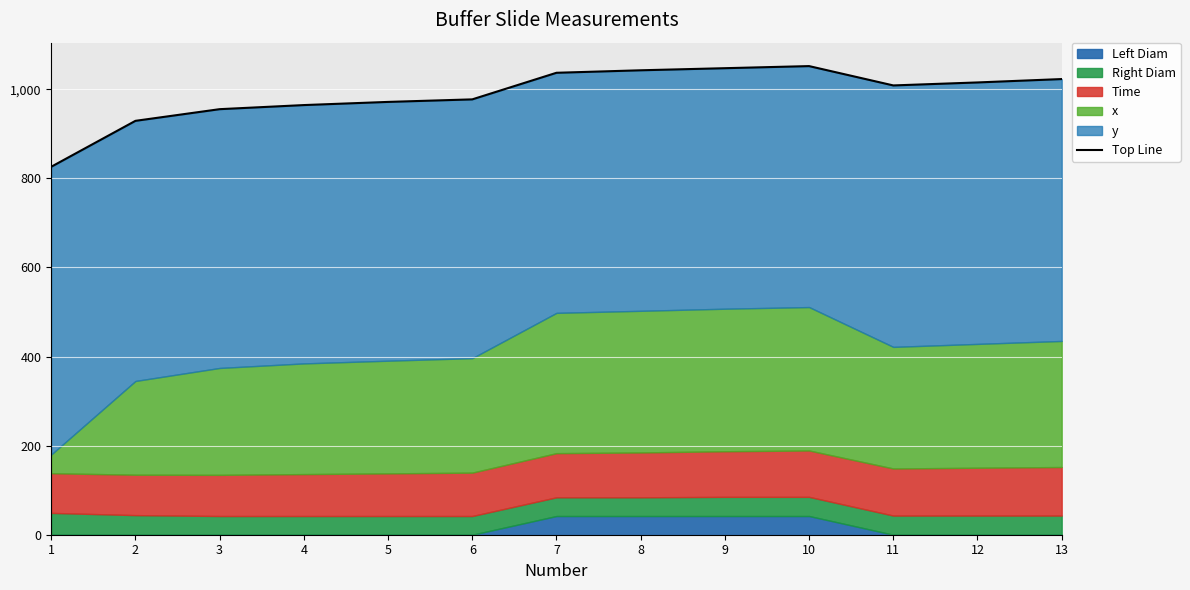

What is the maximum value shown in the chart?

1052.1